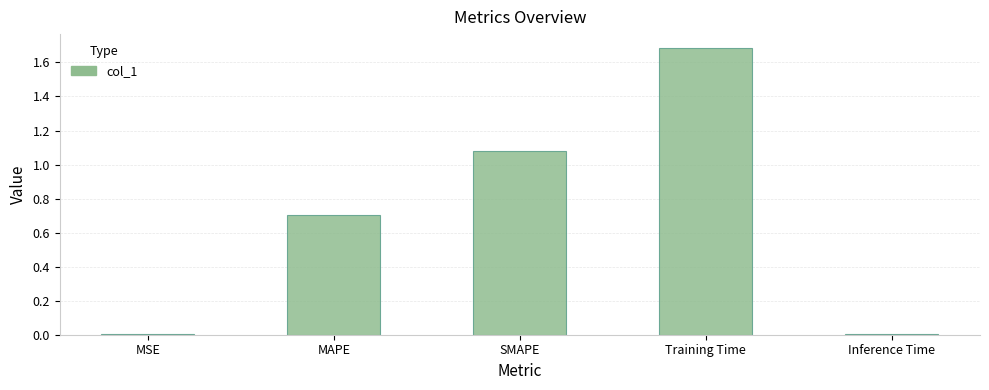

Is it true that the value at SMAPE is 0.4?

False